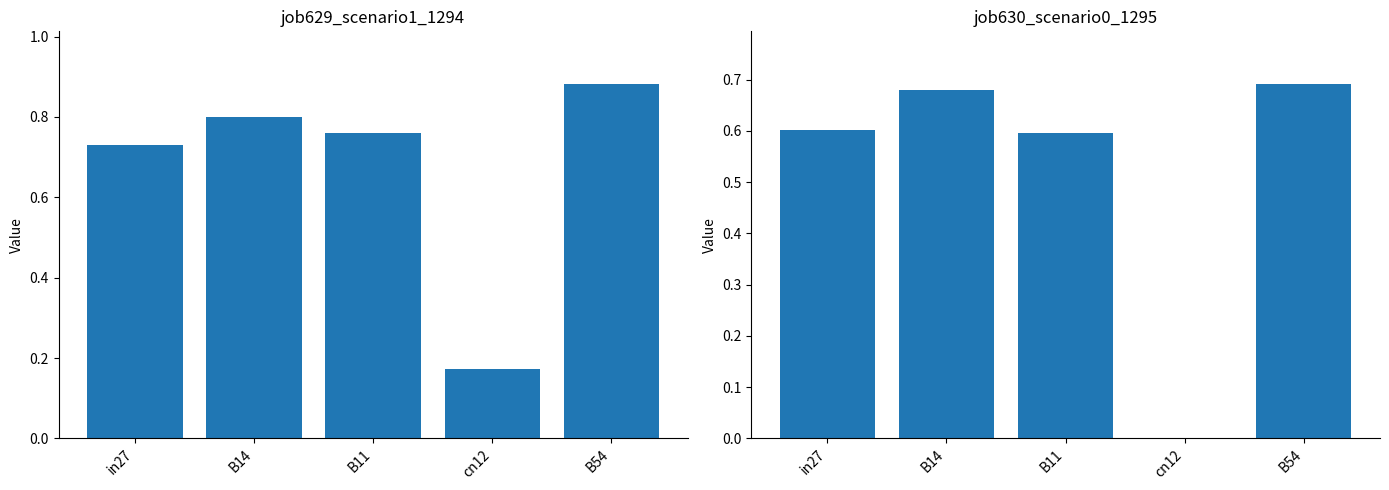

Rank the series by their maximum value, from lowest to highest.

job630_scenario0_1295, job629_scenario1_1294